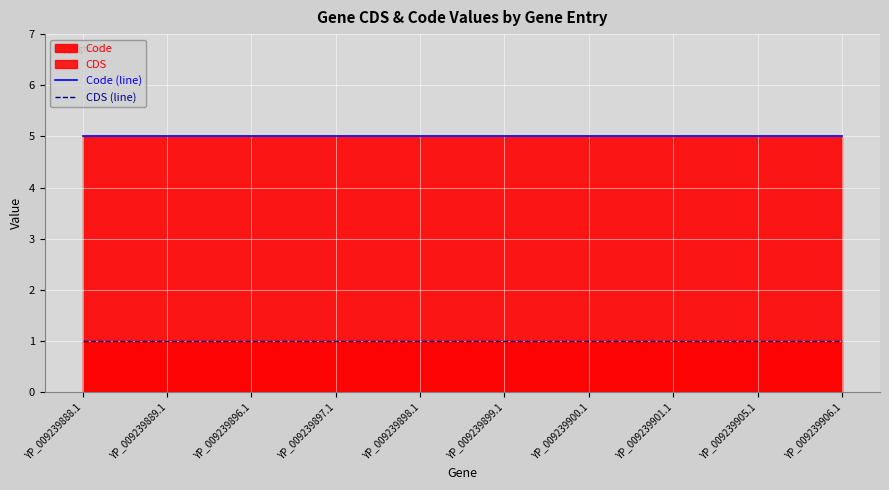

What is the greatest value displayed?

5